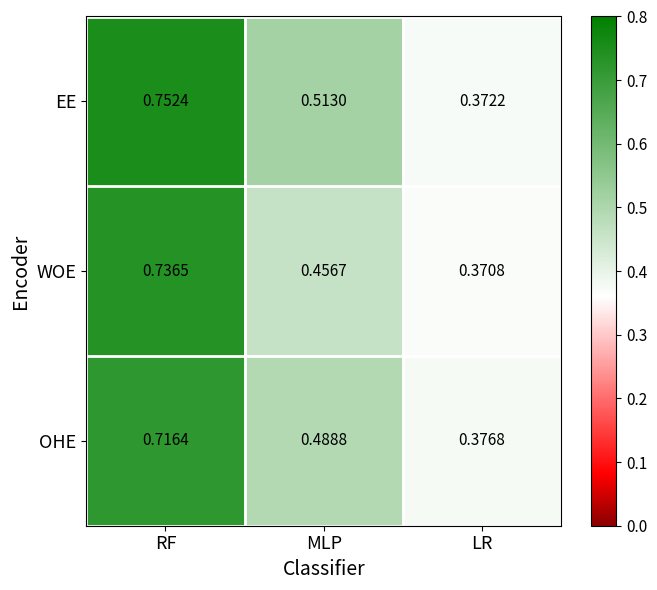

Is the value of EE at RF greater than the value of WOE at RF?

Yes